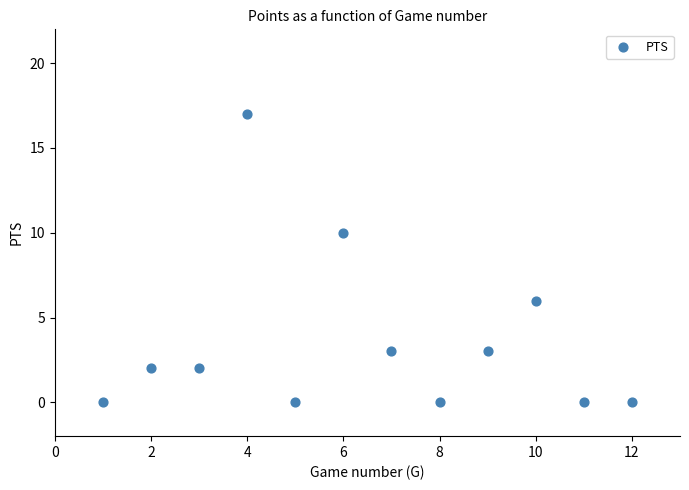

What is the range of X values (max minus min)?

11